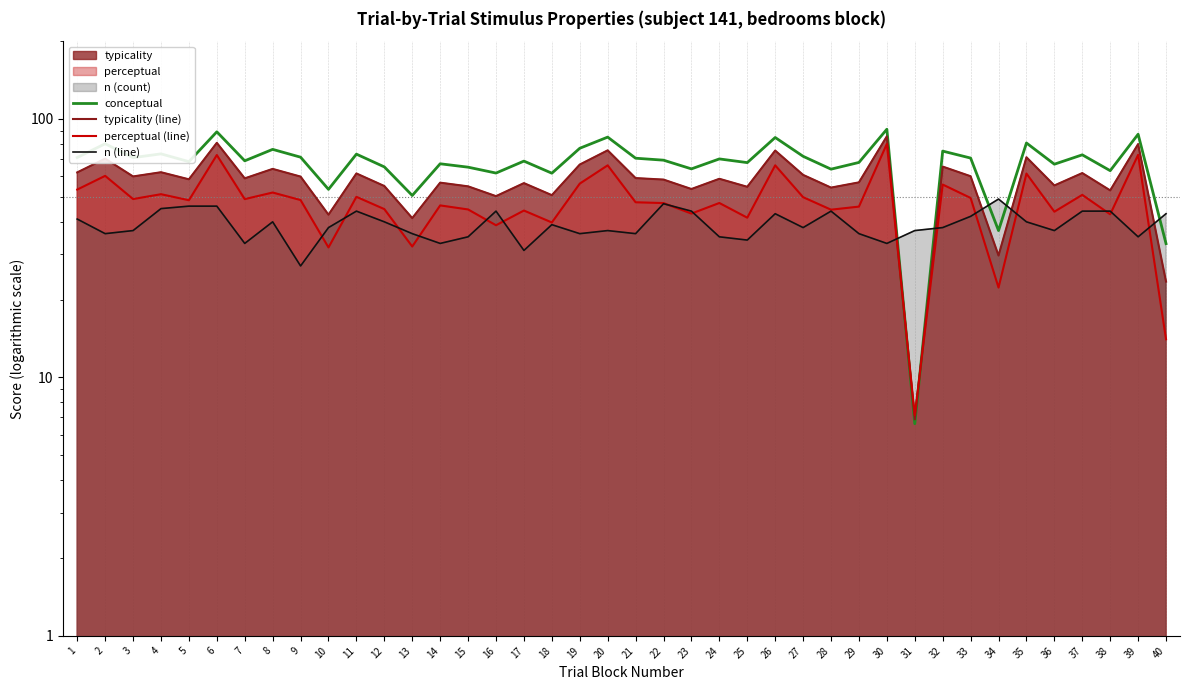

What is the value of the n (line) point at the 33rd from the left?

42.0